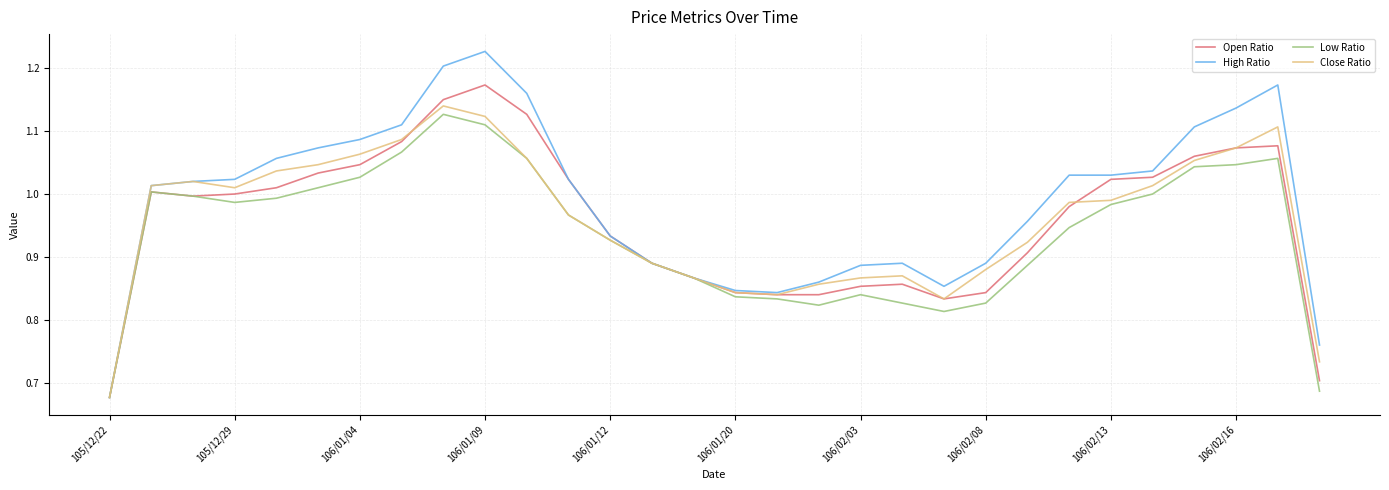

Which series has the largest total across all categories?

High Ratio